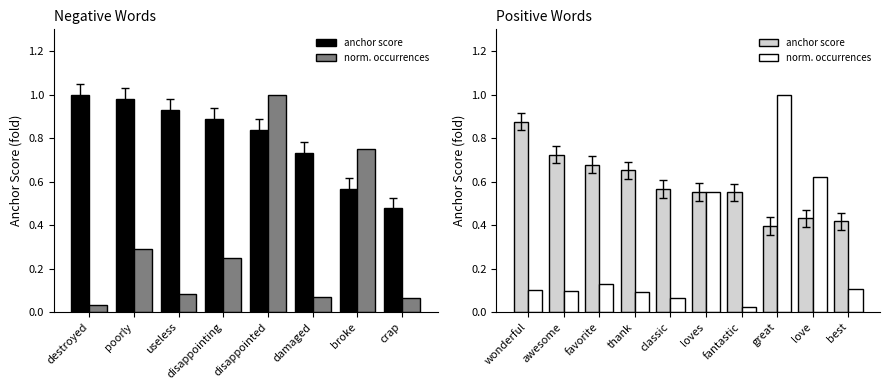

What is the label of the 1st bar from the left?

wonderful